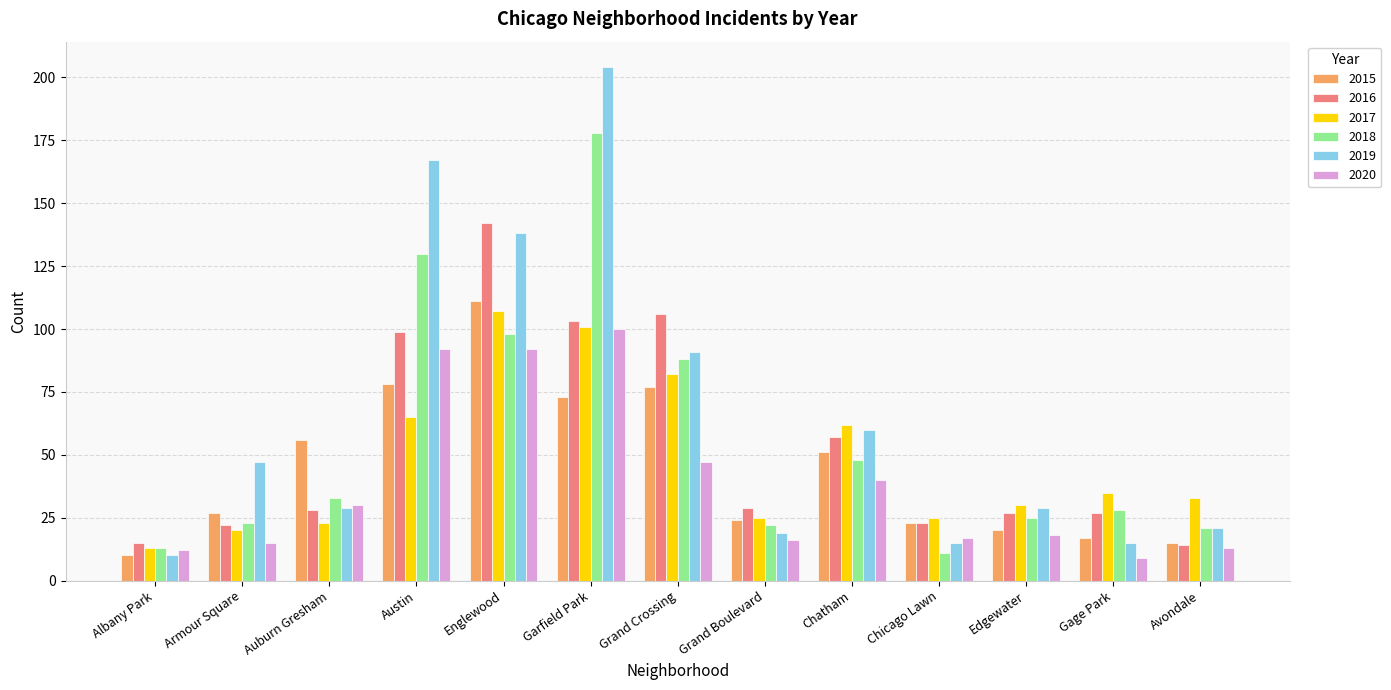

Where does the 2020 series first go above 18?

Auburn Gresham